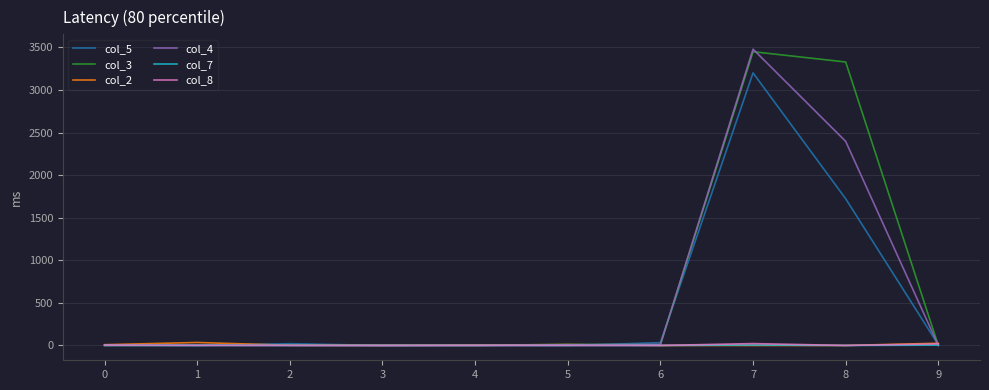

Which series has the largest total across all categories?

col_3